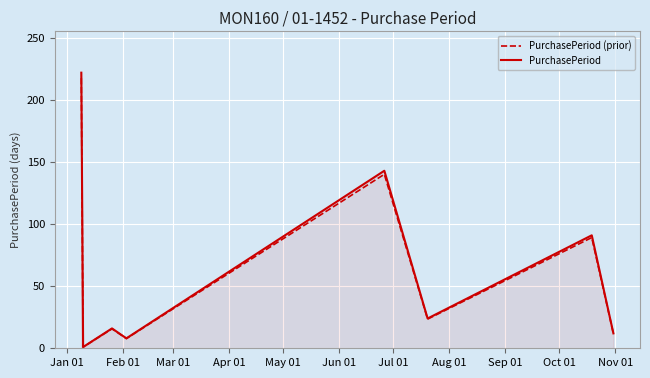

What are all the series names shown in the legend?

PurchasePeriod (prior), PurchasePeriod